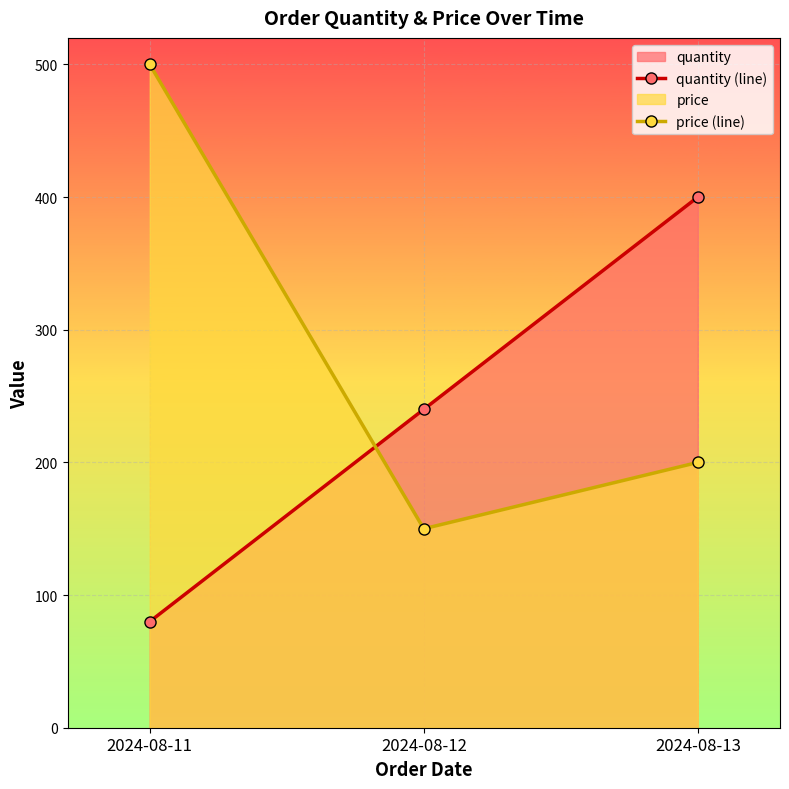

Does the chart display data point markers on the line(s)?

Yes